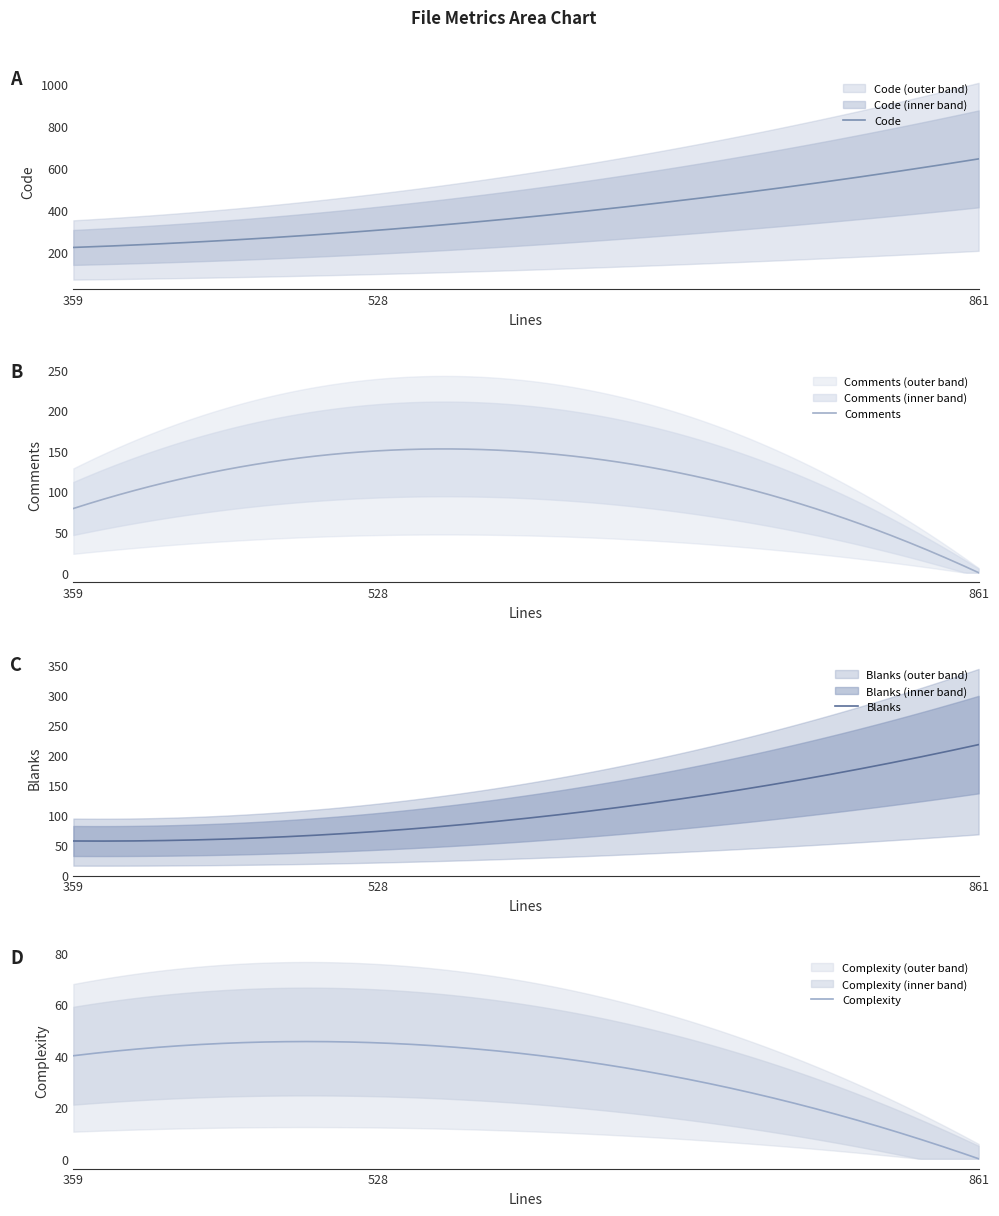

What is the highest value of the Code series?

644.0